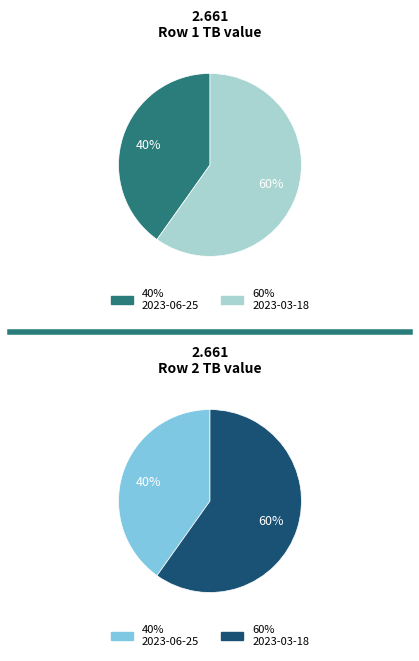

Which slice represents more than half of the pie?

2023-03-18